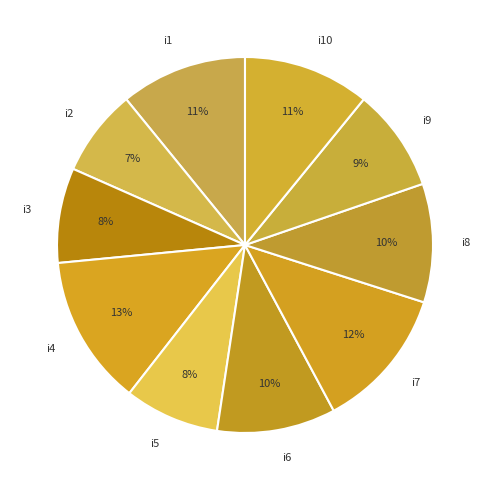

The i6 slice represents 10% of the pie. True or false?

True